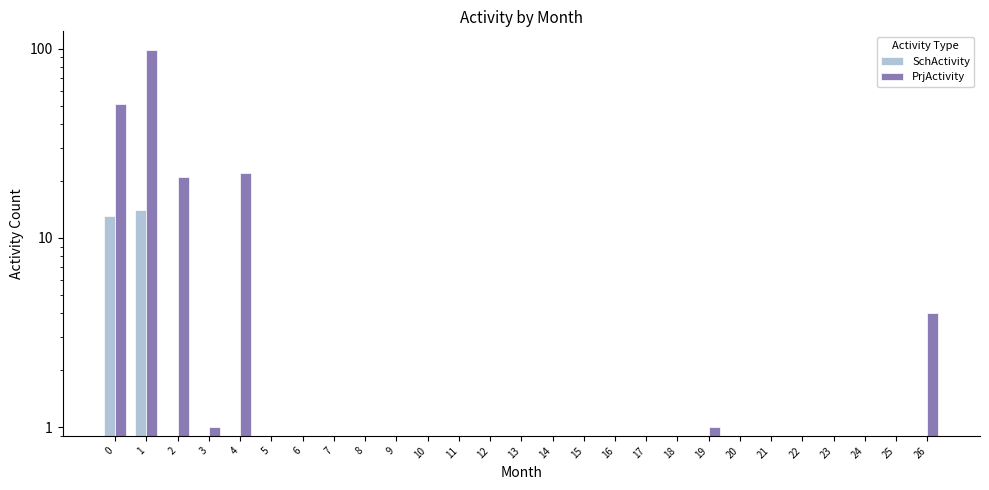

What is the value of the PrjActivity bar at the 1st from the left?

51